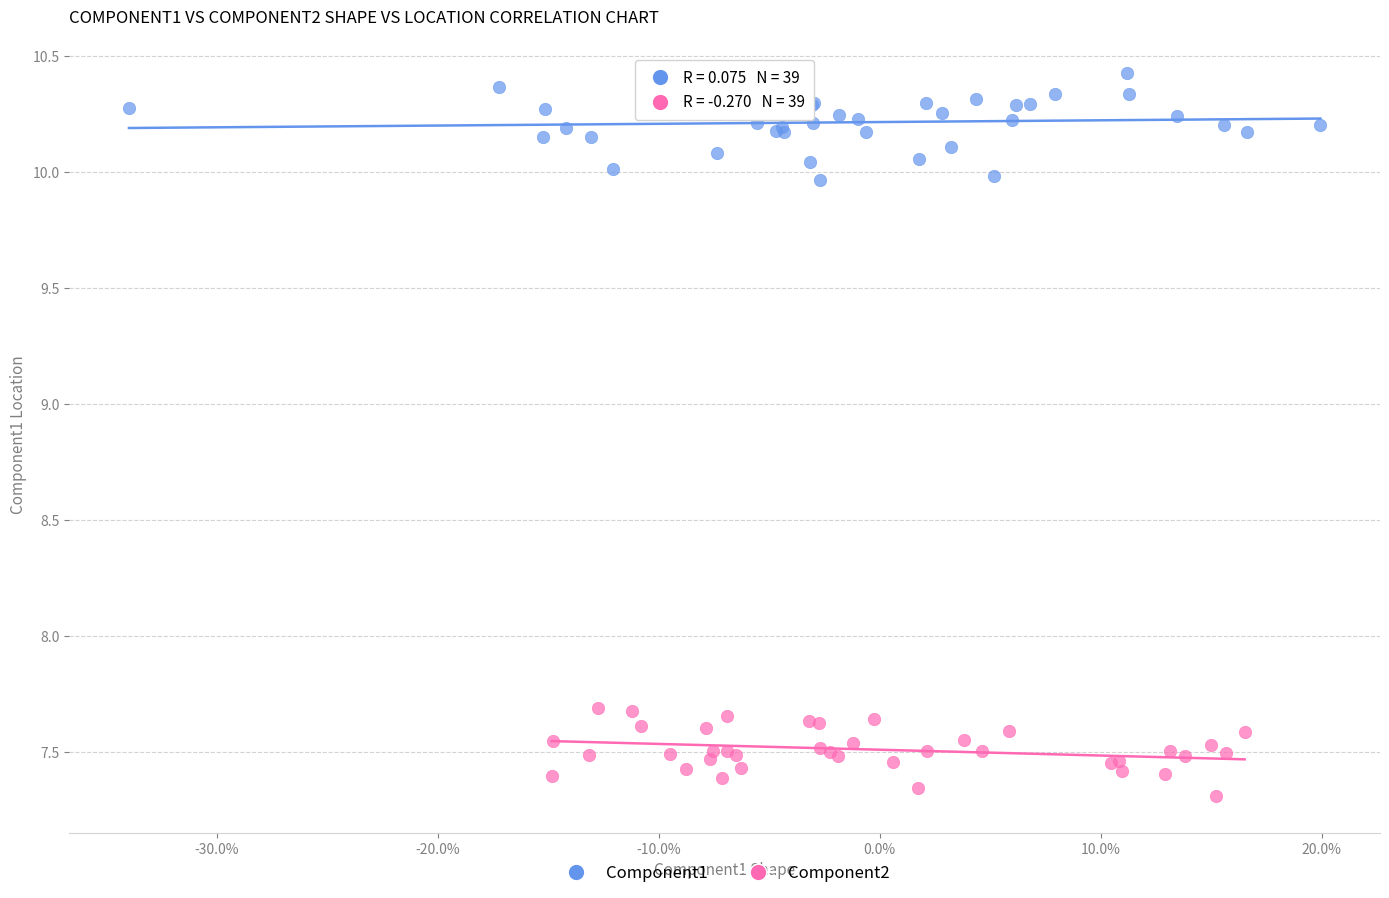

Which series contains the highest Y value?

Component1